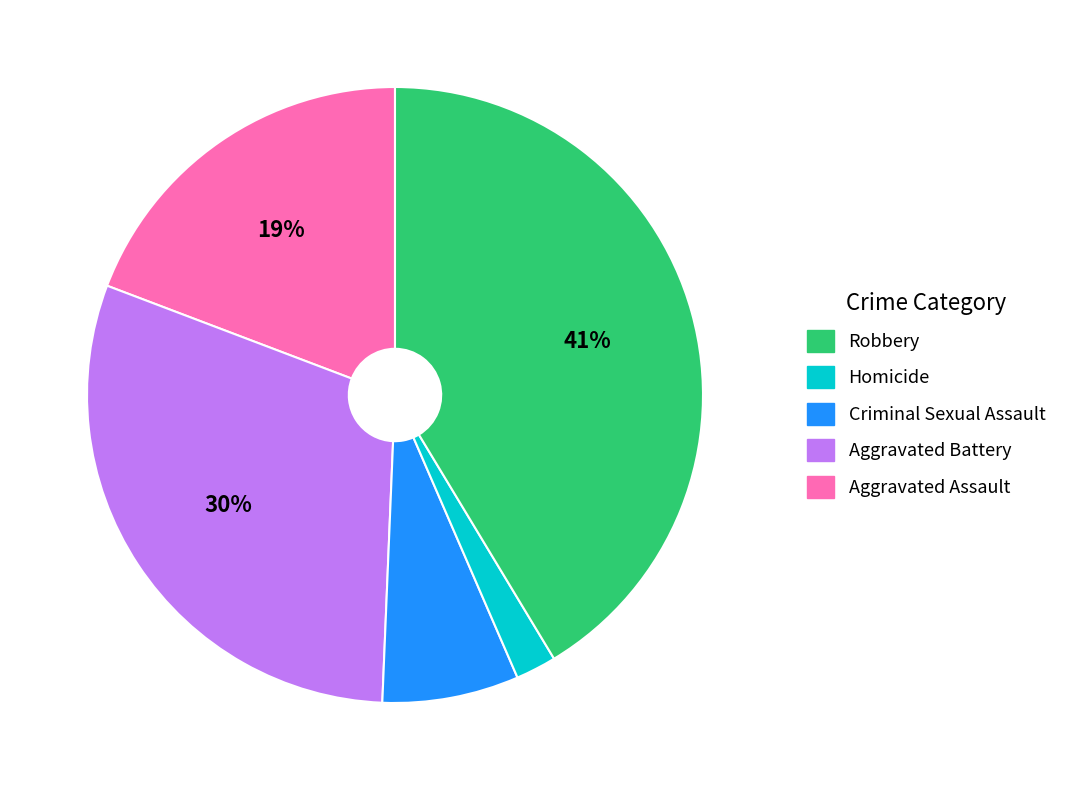

Does any single category account for the majority?

No